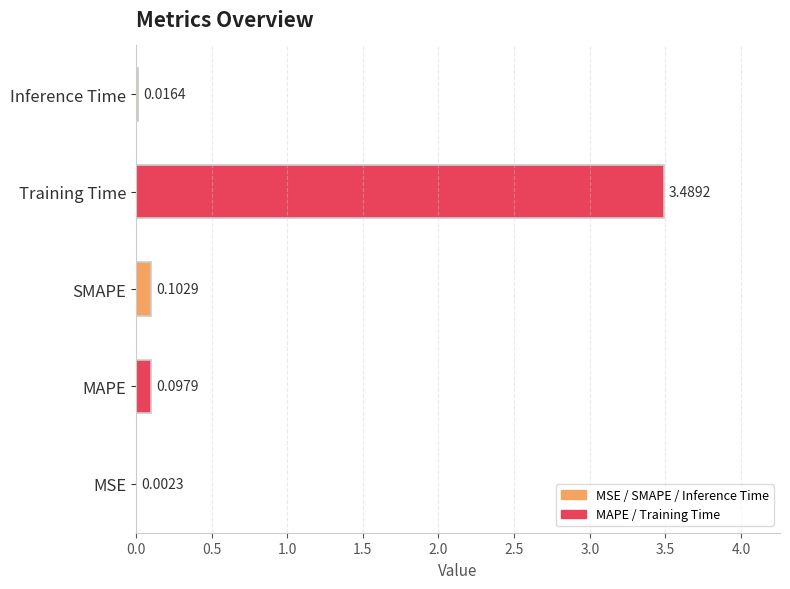

What is the change in value from SMAPE to Training Time?

+3.4